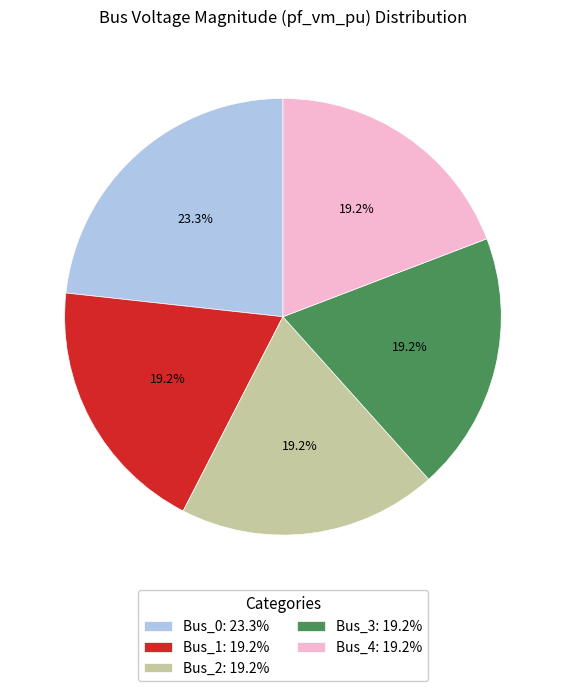

Count the number of slices in the pie.

5